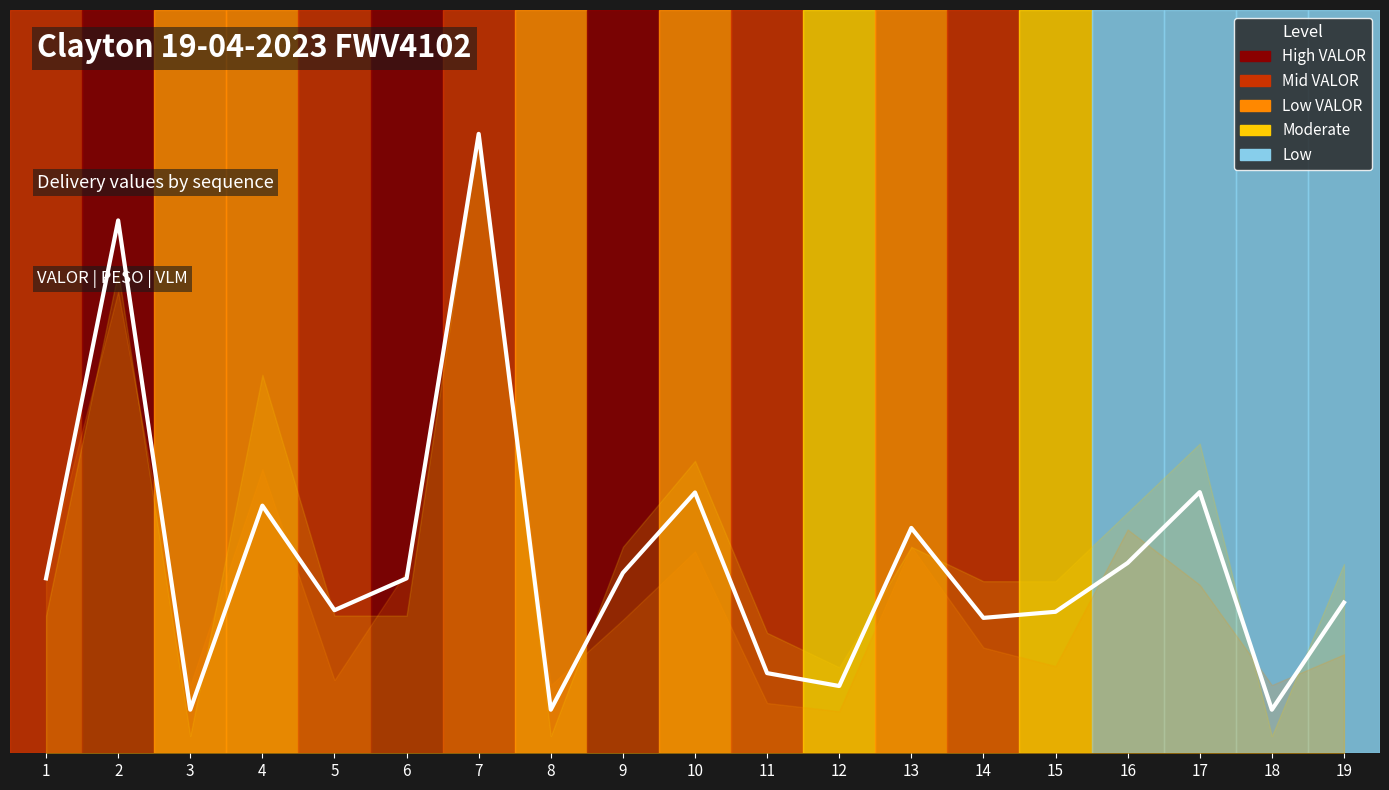

What value does the data have at 4?

40.0